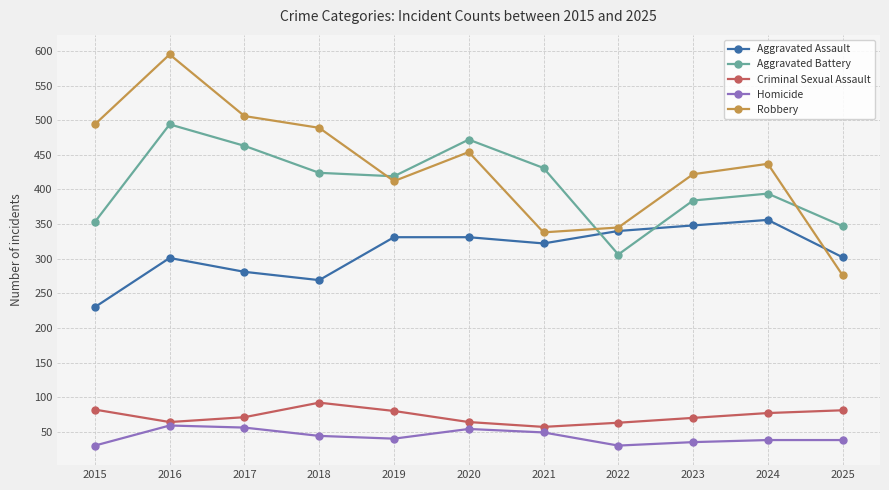

What is the maximum value shown in the chart?

595